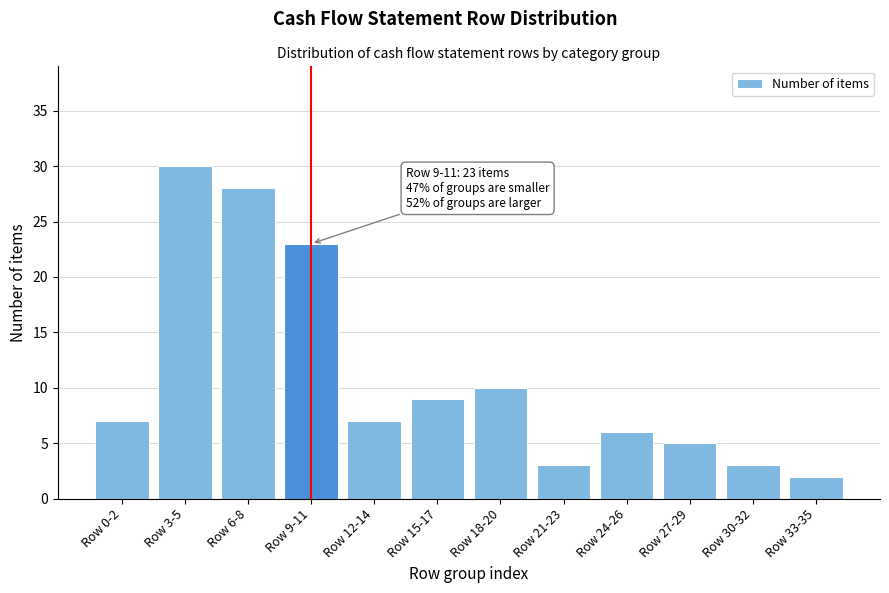

Reading left to right, transcribe all the data shown in this chart.

Row 0-2=7	Row 3-5=30	Row 6-8=28	Row 9-11=23	Row 12-14=7	Row 15-17=9	Row 18-20=10	Row 21-23=3	Row 24-26=6	Row 27-29=5	Row 30-32=3	Row 33-35=2